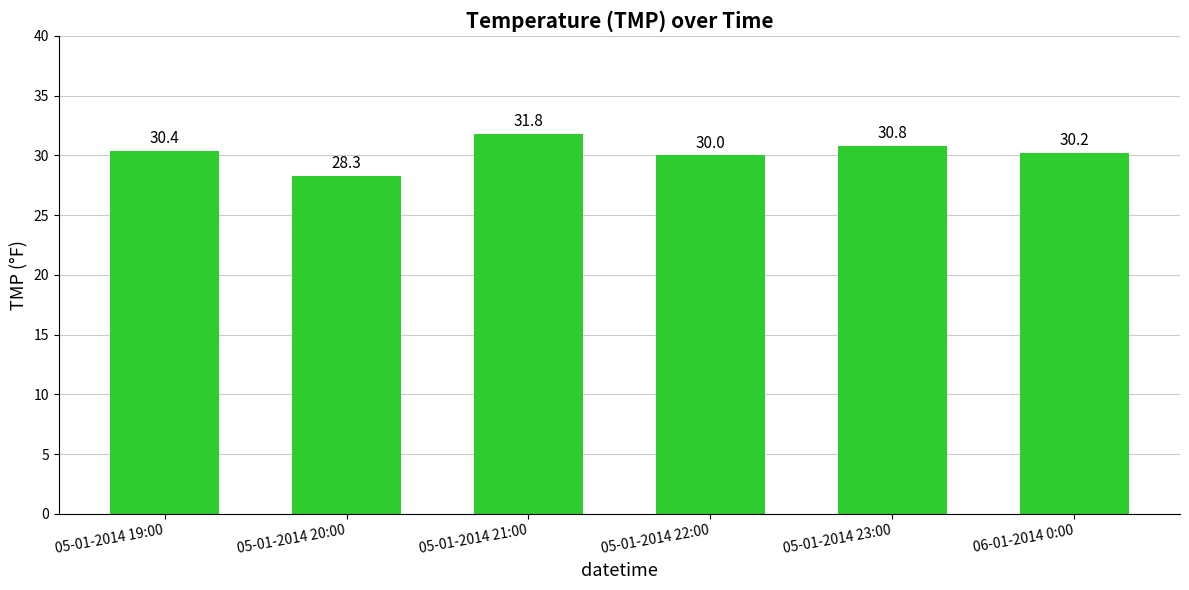

Does the chart contain any negative values?

No